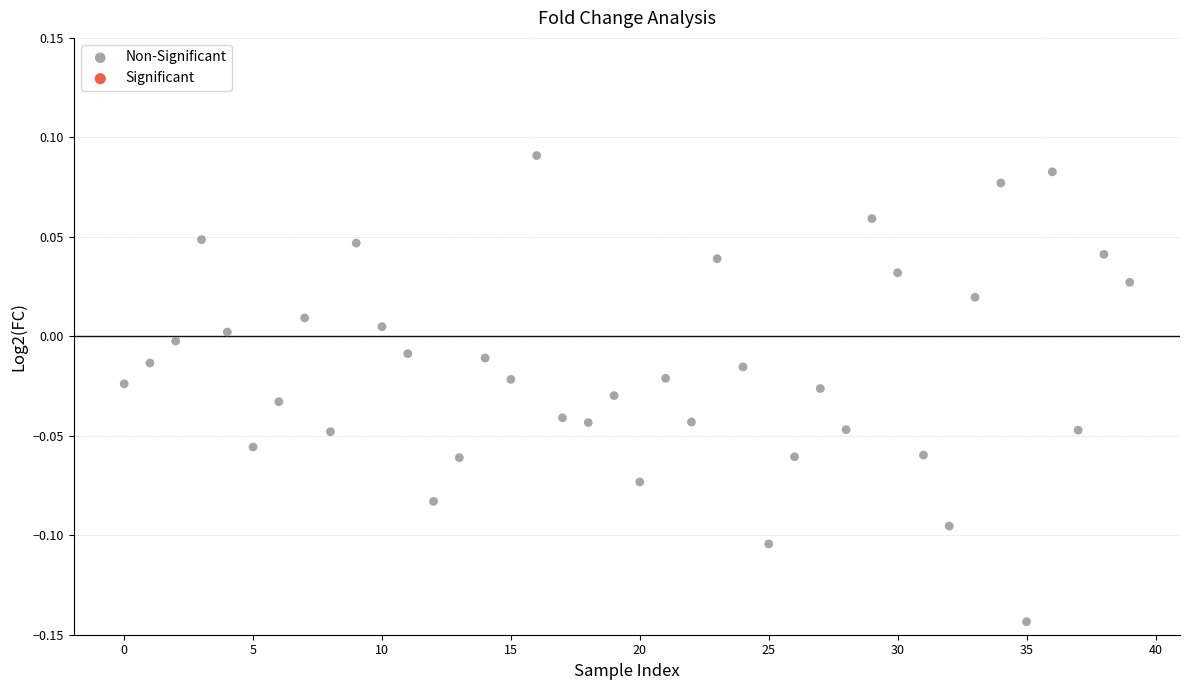

How many points are shown in the scatter plot?

40